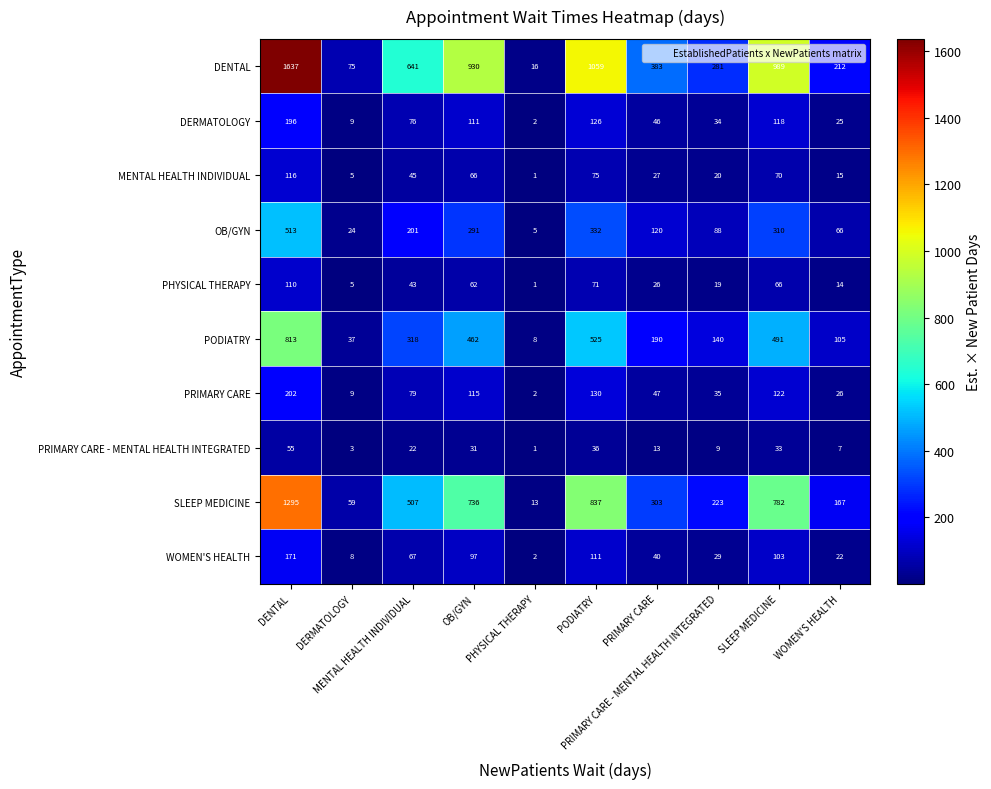

At which category is the sum across all series the highest?

DENTAL